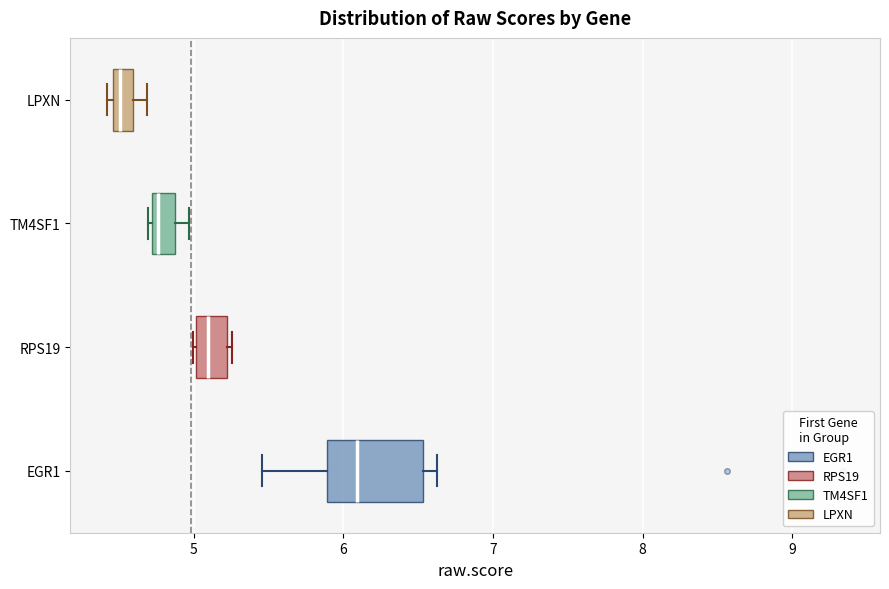

Which box's median line is the furthest to the right?

EGR1